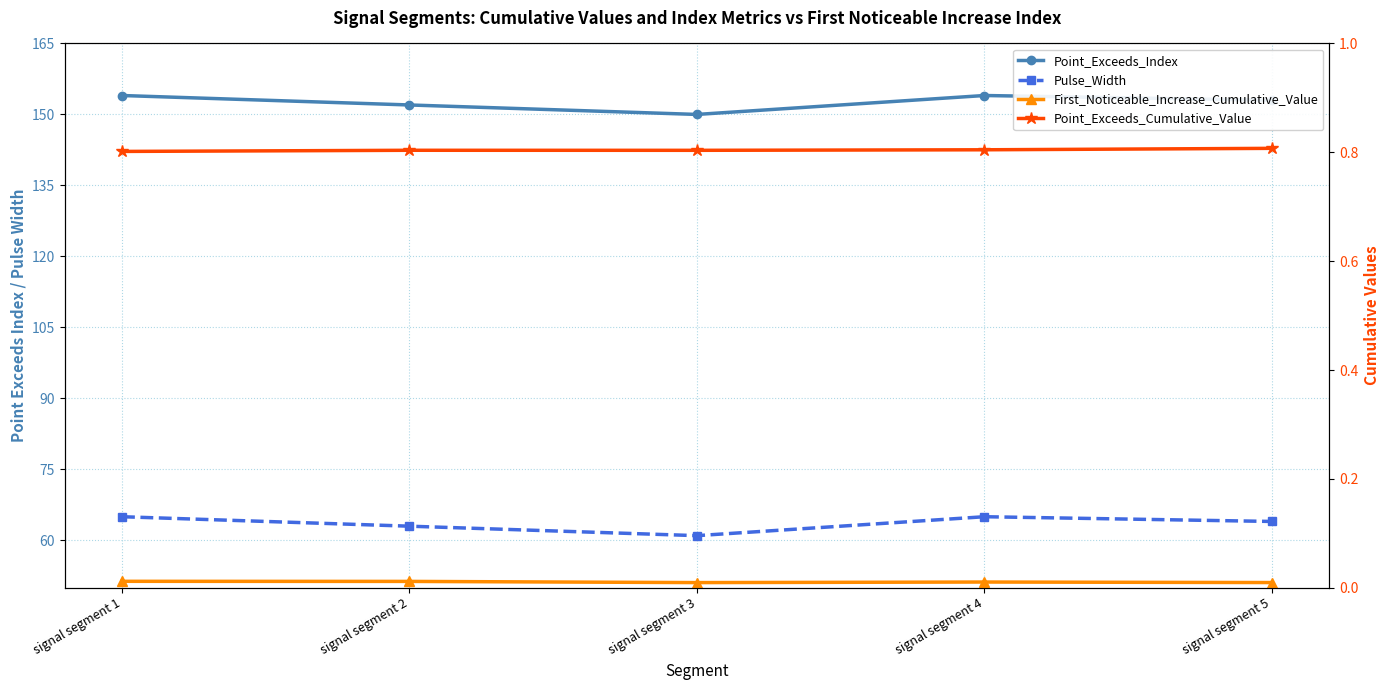

Where is First_Noticeable_Increase_Cumulative_Value nearest to the value 0?

signal segment 3